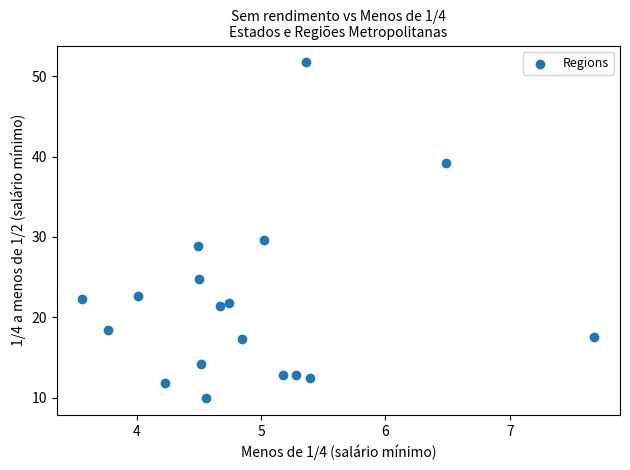

What is the range of Y values (max minus min)?

41.8